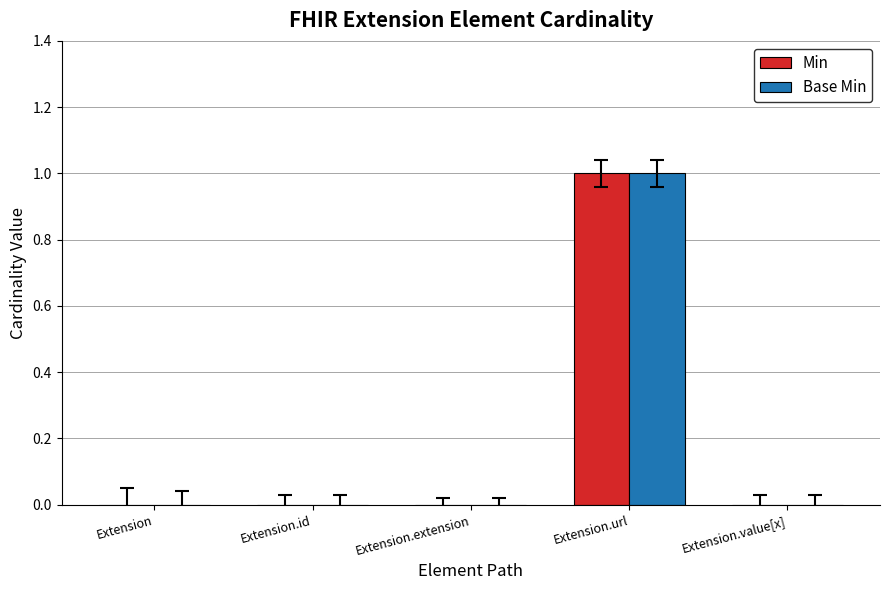

Which category has the highest value in the Base Min series?

Extension.url